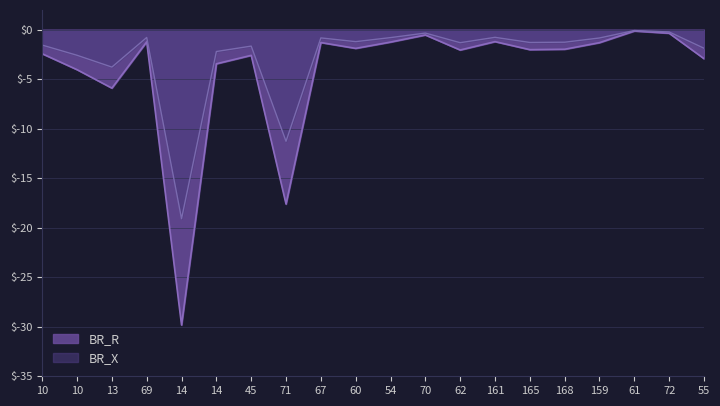

What is the total value across all series at 55?

-4.8